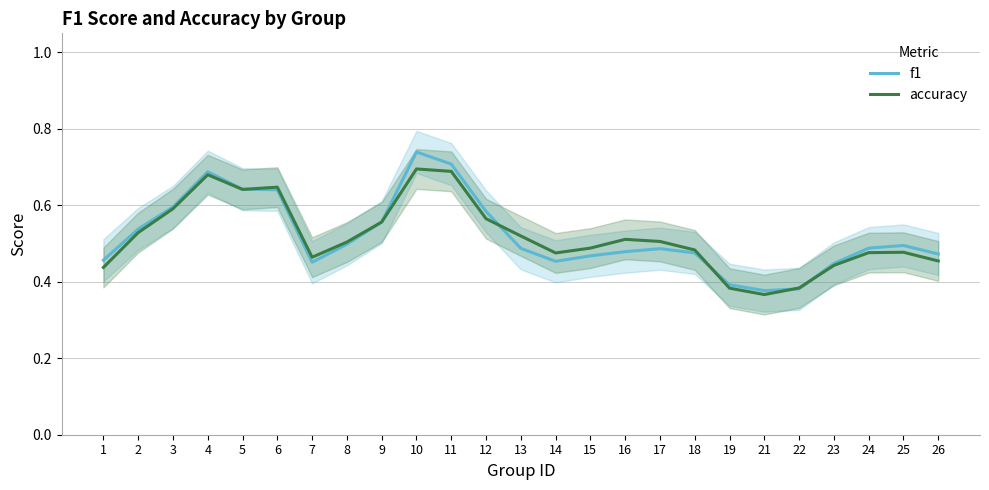

Count the number of categories in the chart.

25